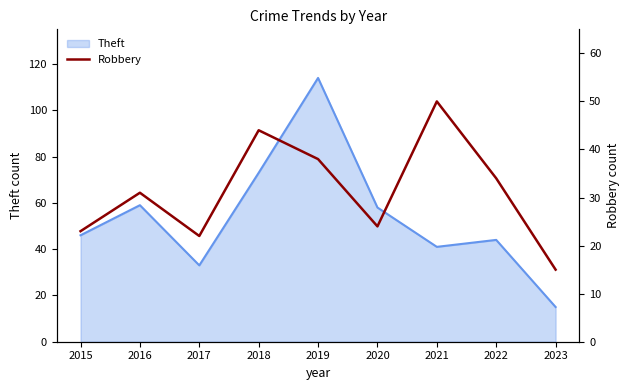

At which category does the chart reach its minimum across all series?

2023